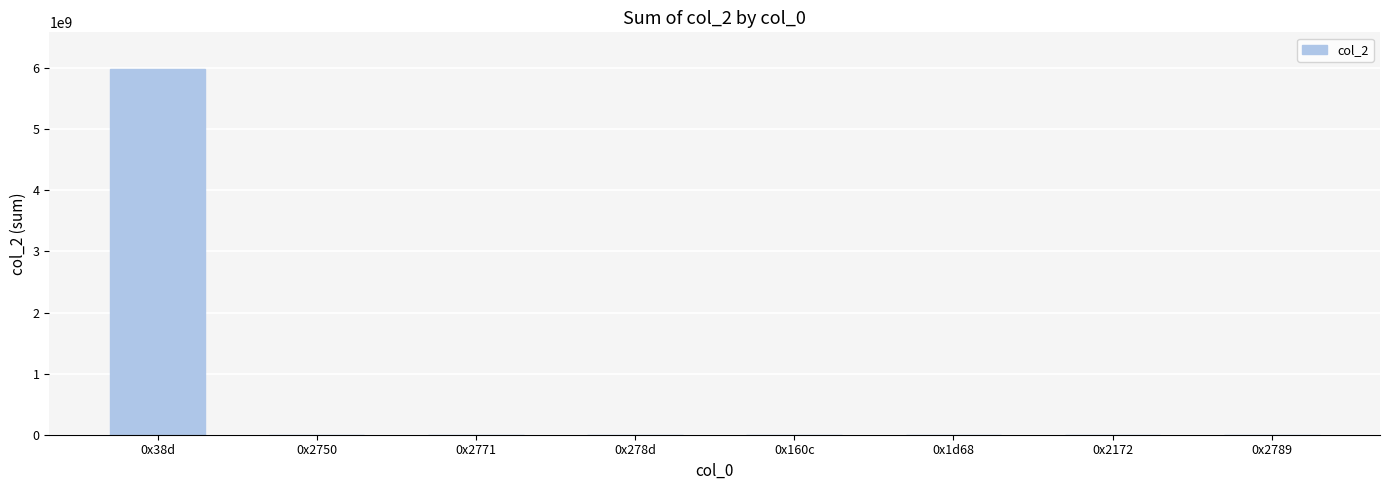

Are the bars horizontal?

No